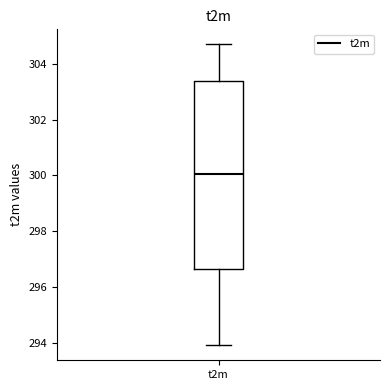

Where does the upper whisker of the box for t2m end on the y-axis? The values are not printed on the chart, so give them approximately, as read against the axis.

304.6